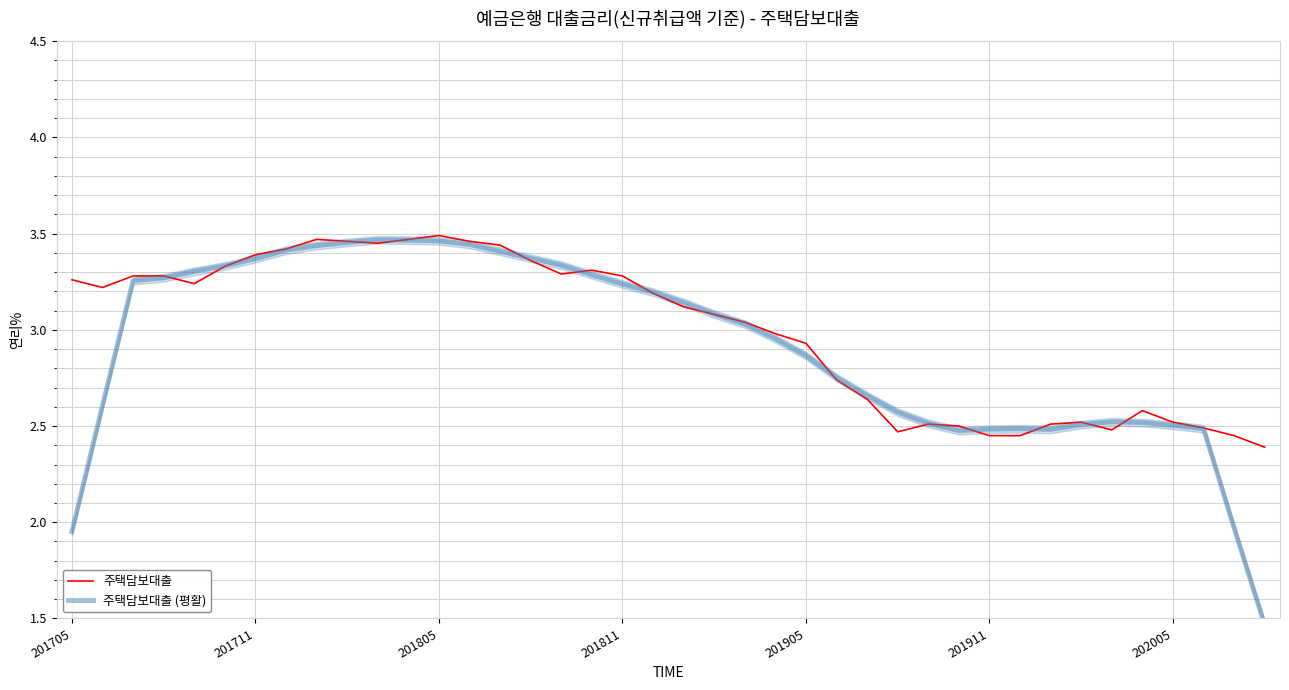

In 주택담보대출, how many points are lower than both neighbors (excluding endpoints)?

6